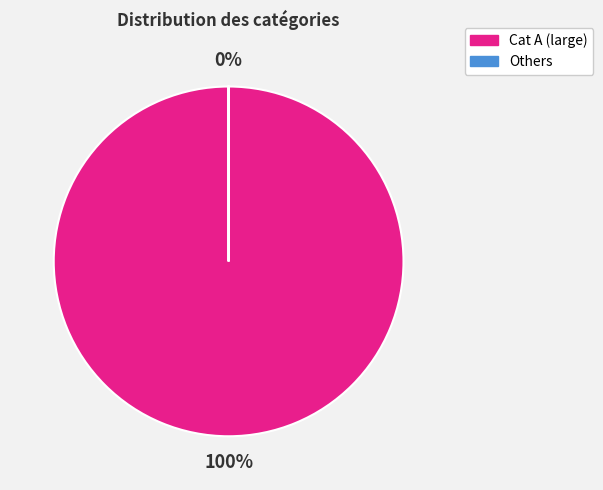

True or false: 12458946 accounts for 100% of the total.

True